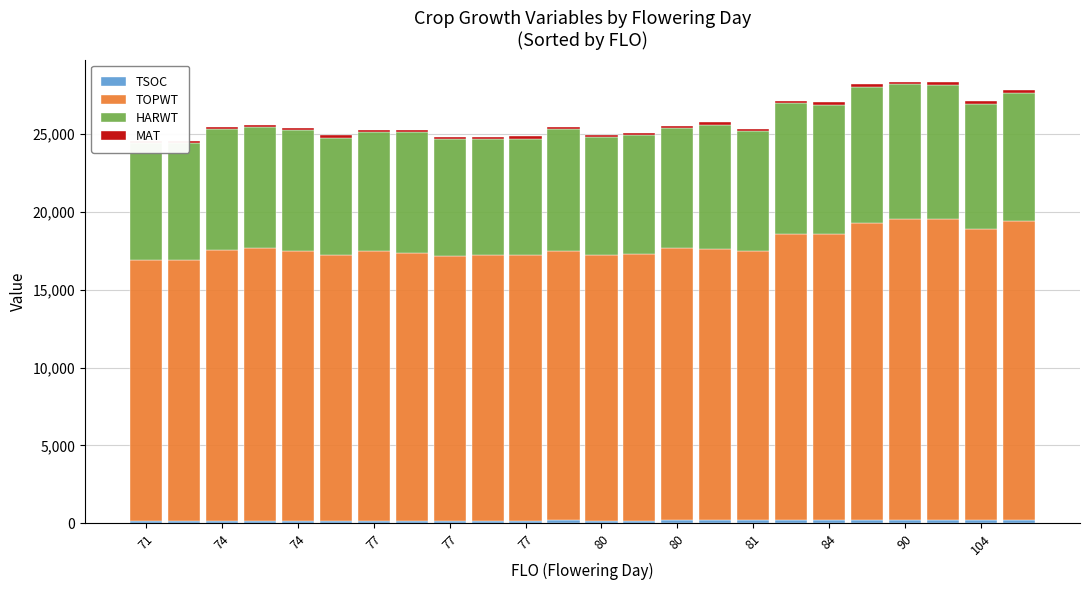

Which series has the largest total across all categories?

TOPWT